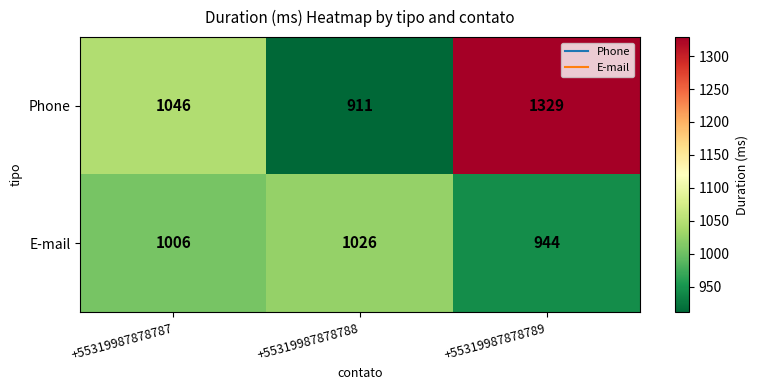

Count the number of categories in the chart.

3